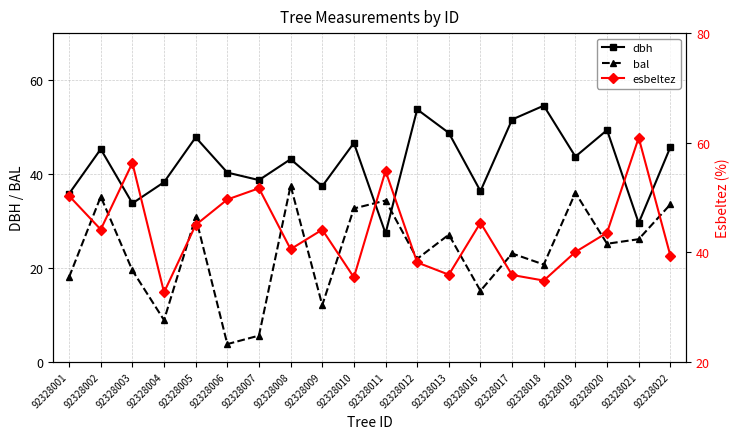

After their last crossing, which series has the higher values: dbh or bal?

dbh